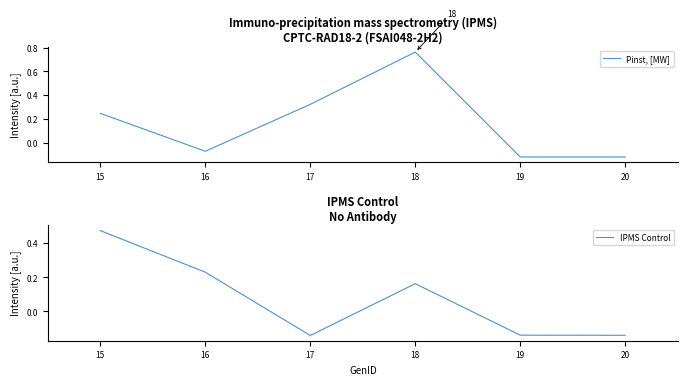

Which series has the largest total across all categories?

Pinst, [MW]